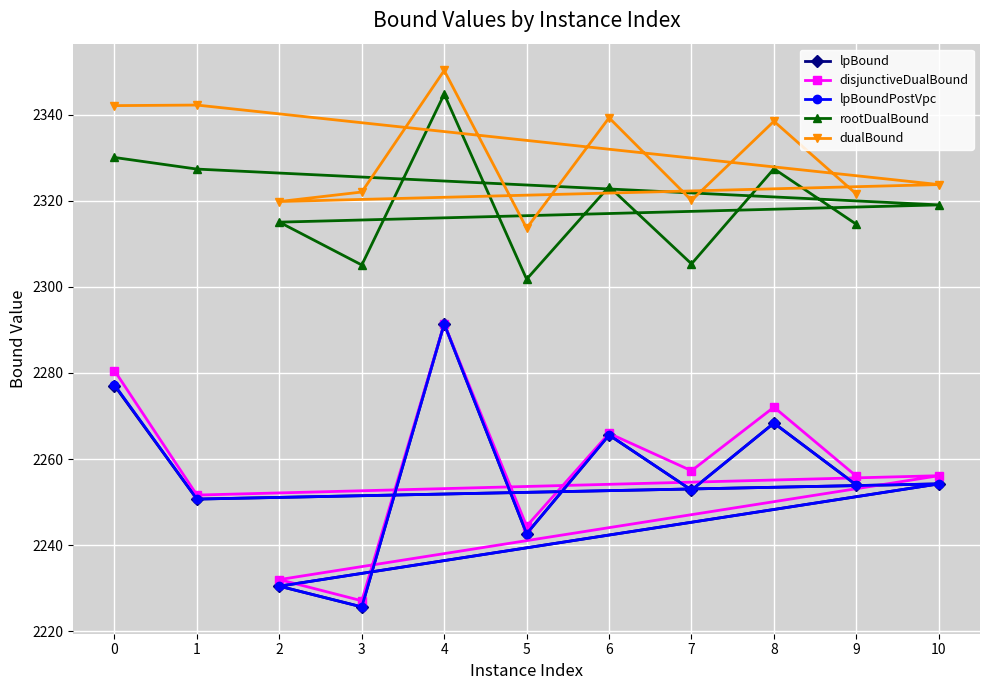

Where is disjunctiveDualBound nearest to the value 2259?

7